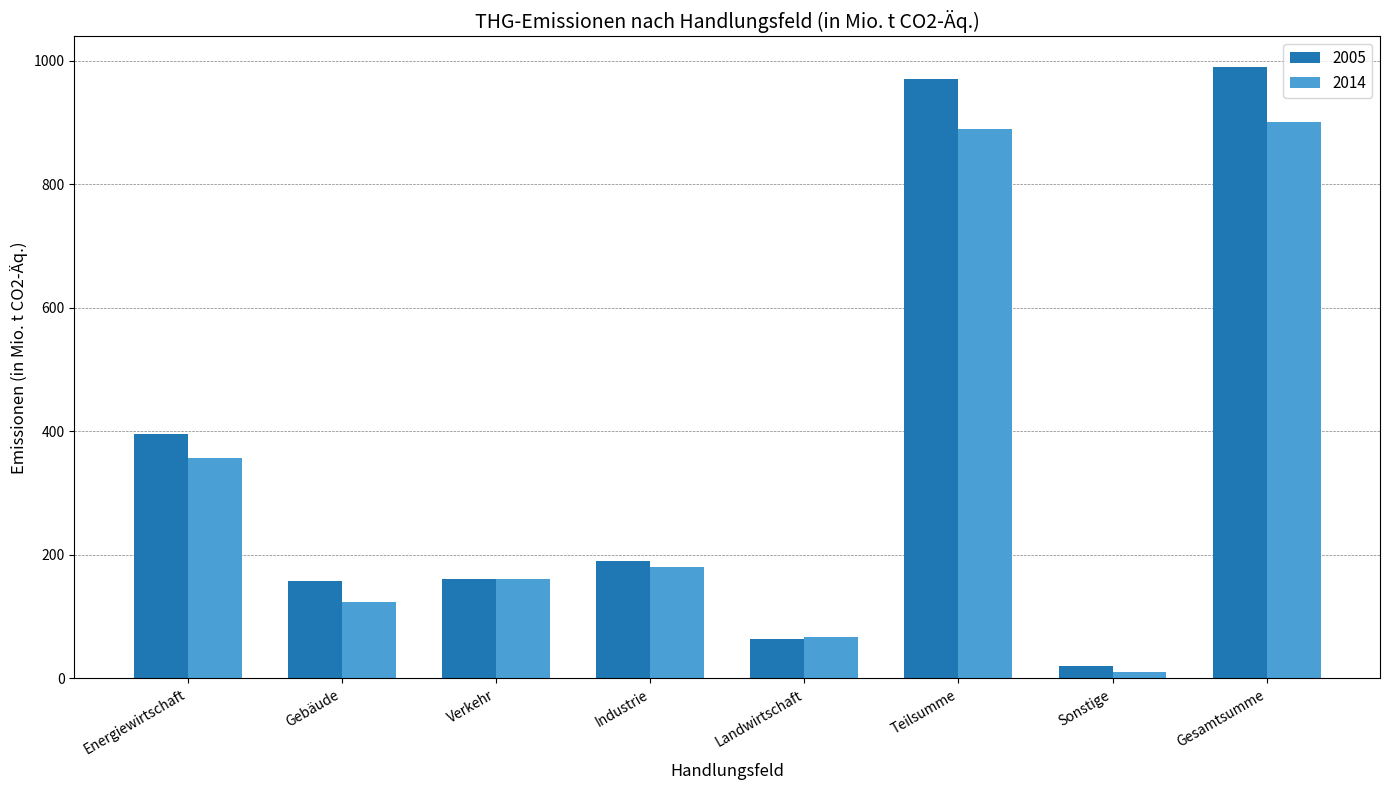

At Industrie, list the series in order from largest to smallest.

2005, 2014